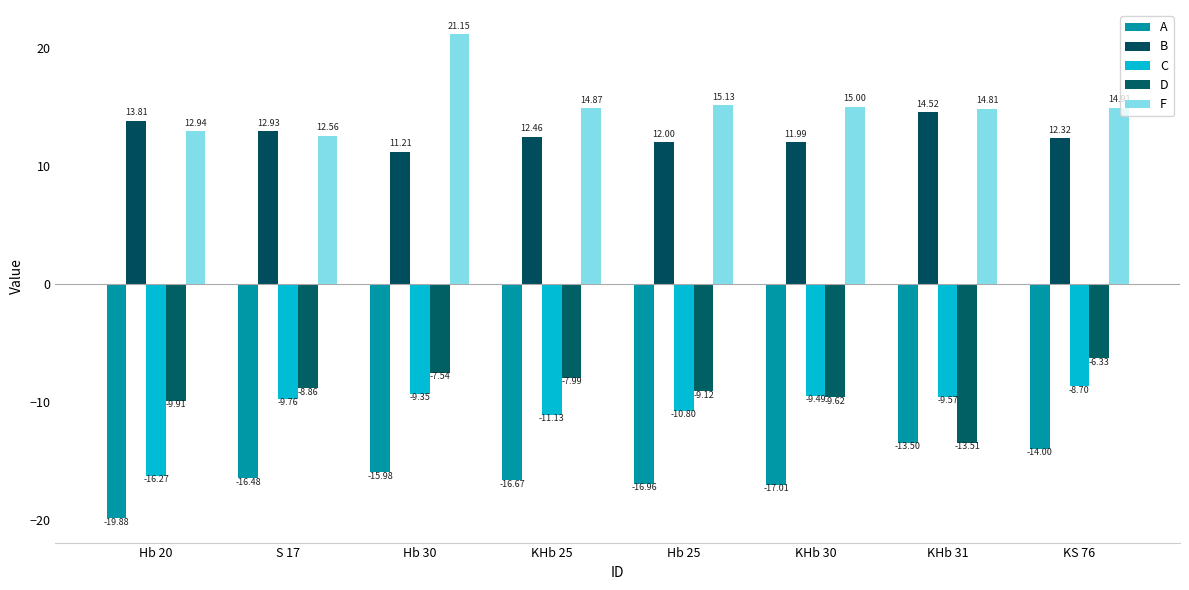

List the series in order of their peak value, highest first.

F, B, D, C, A